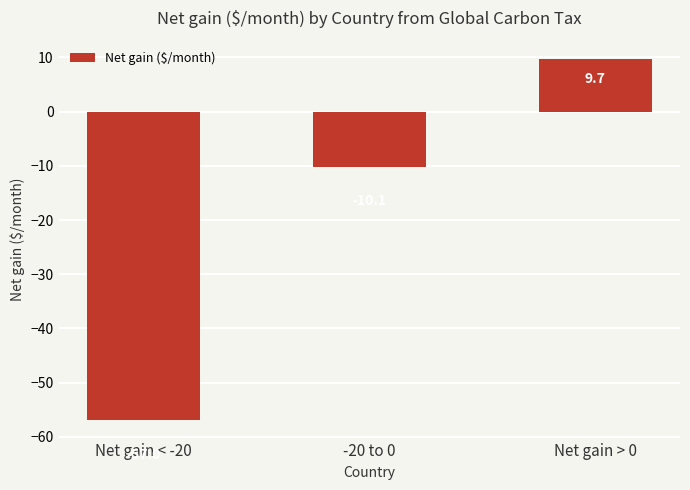

Reading left to right, list all the values displayed in this chart.

Net gain < -20=-57.0	-20 to 0=-10.1	Net gain > 0=9.7